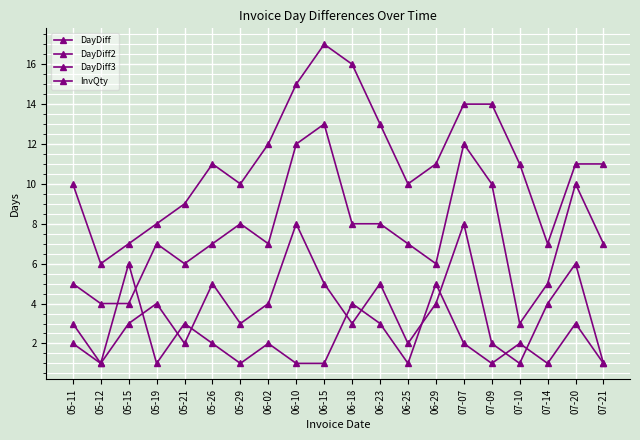

True or false: DayDiff3 and DayDiff cross at least once.

False